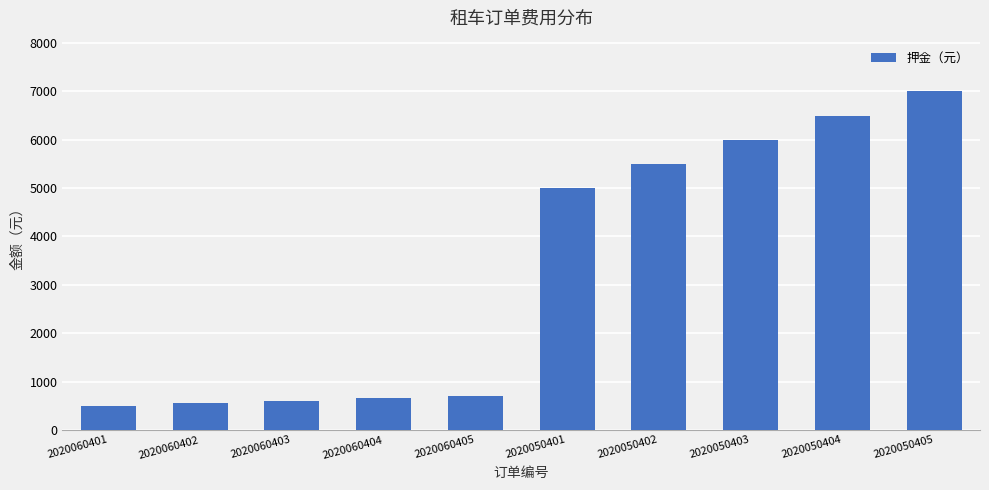

Does the chart contain stacked bars?

No